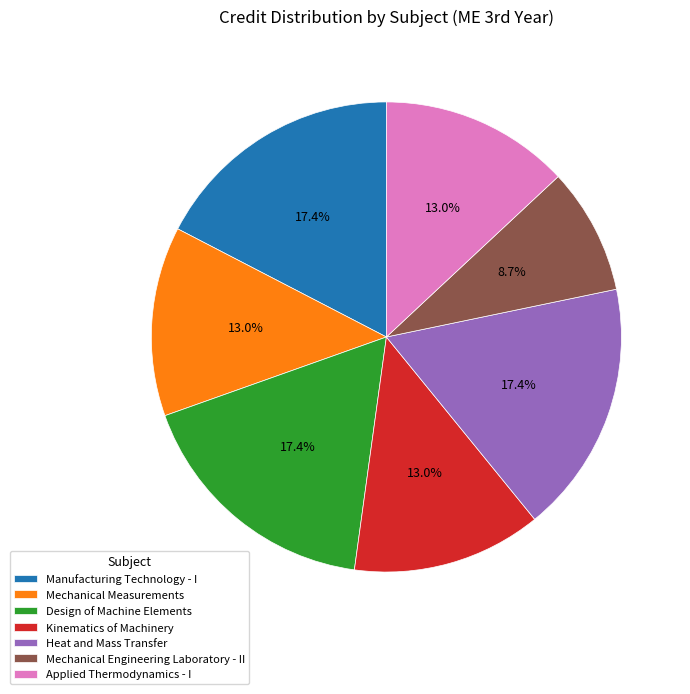

Between Heat and Mass Transfer and Mechanical Engineering Laboratory - II, which is larger?

Heat and Mass Transfer